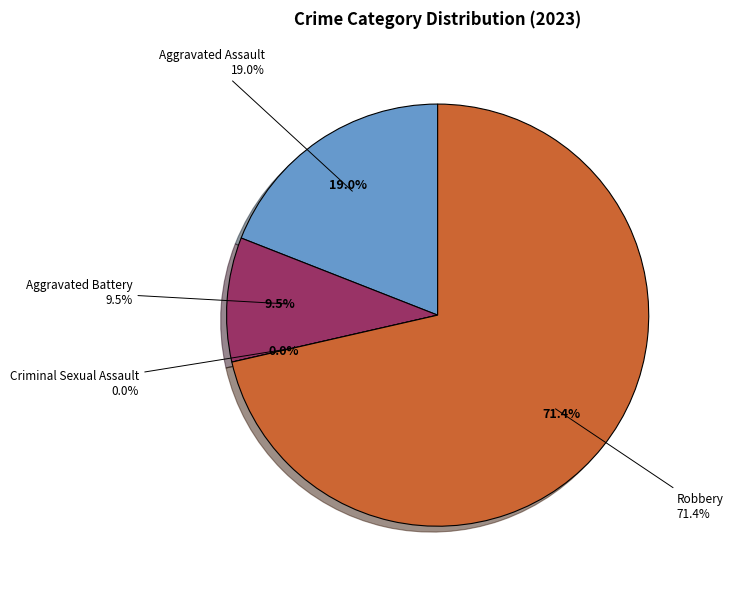

Rank the categories by value from lowest to highest.

Criminal Sexual Assault, Aggravated Battery, Aggravated Assault, Robbery